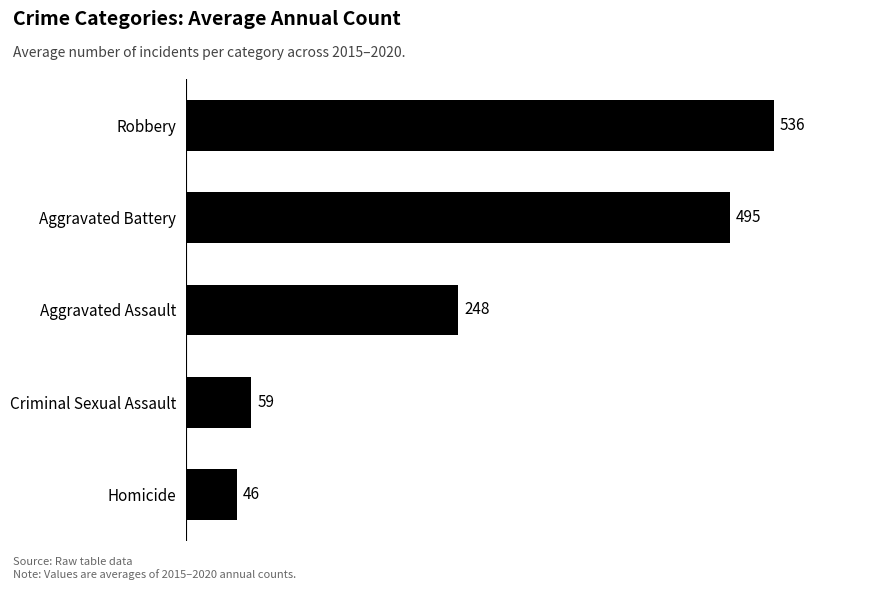

Is it true that the value at Aggravated Assault is 248.0?

True